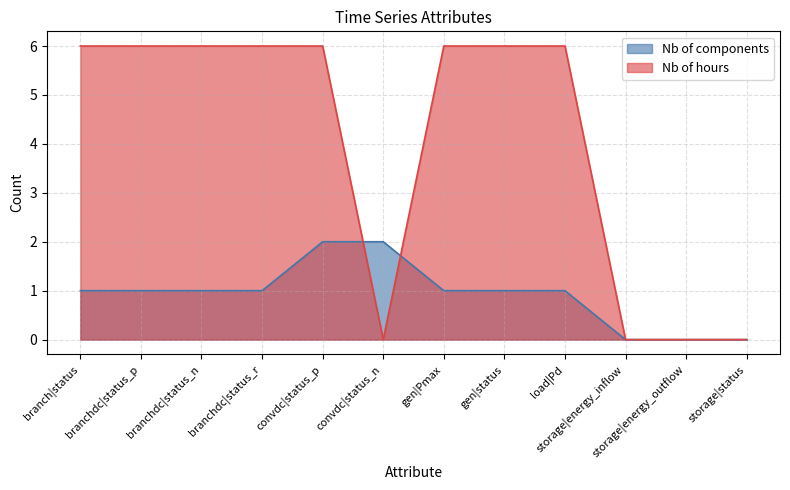

Reading left to right, what are all the values shown in this chart?

Nb of components: 1	1	1	1	2	2	1	1	1	0	0	0
Nb of hours: 6	6	6	6	6	0	6	6	6	0	0	0